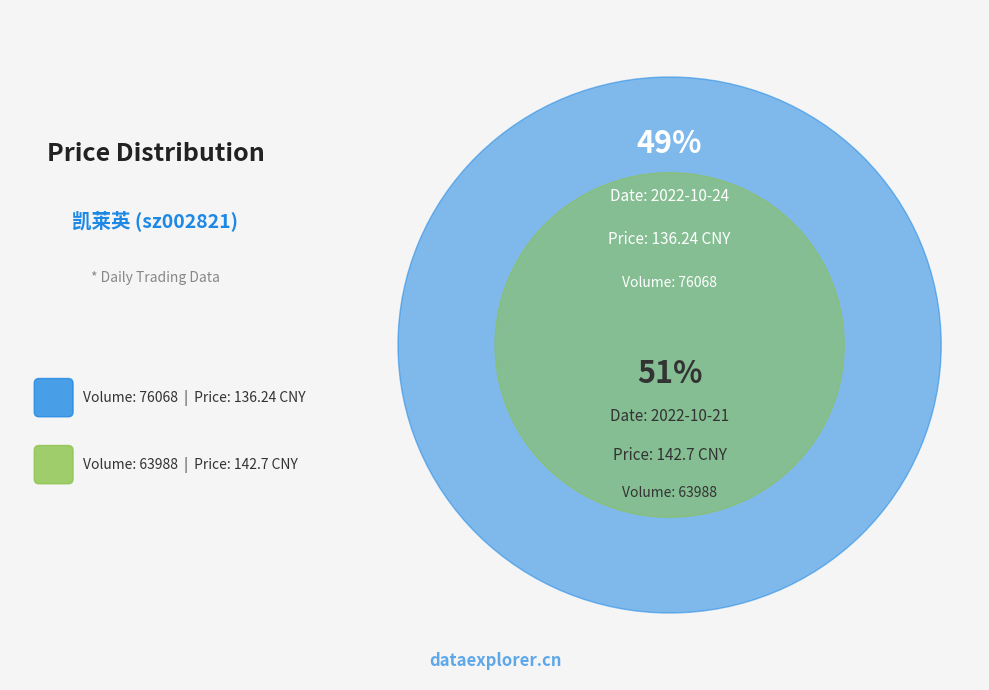

Is it true that 63988 is 51% of the pie?

True